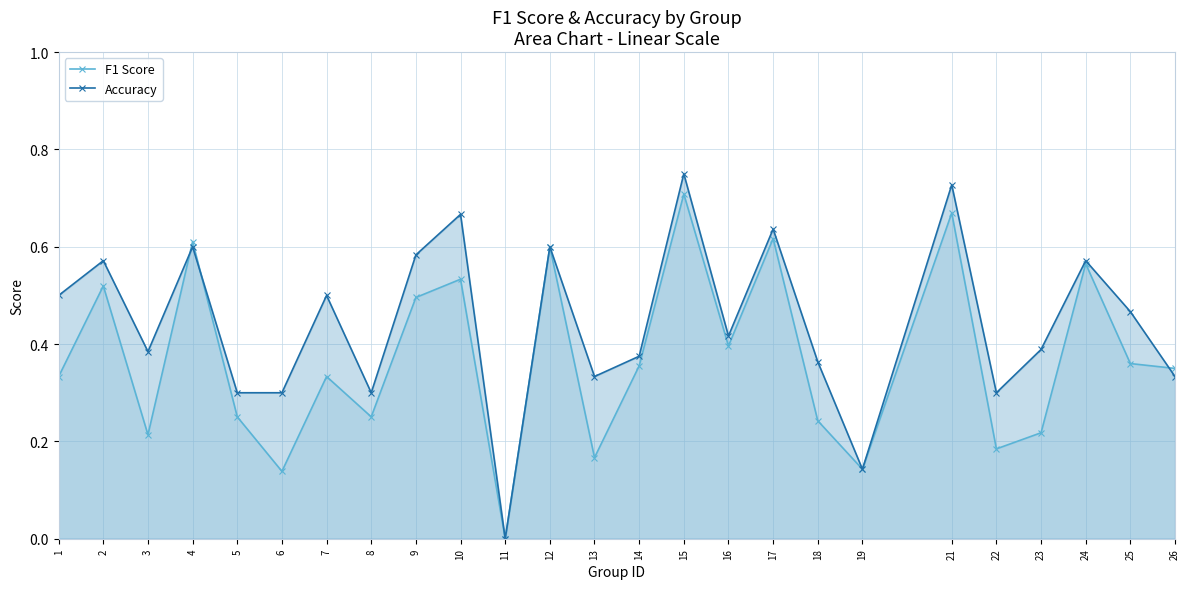

At 3, list the series in order from smallest to largest.

F1 Score, Accuracy